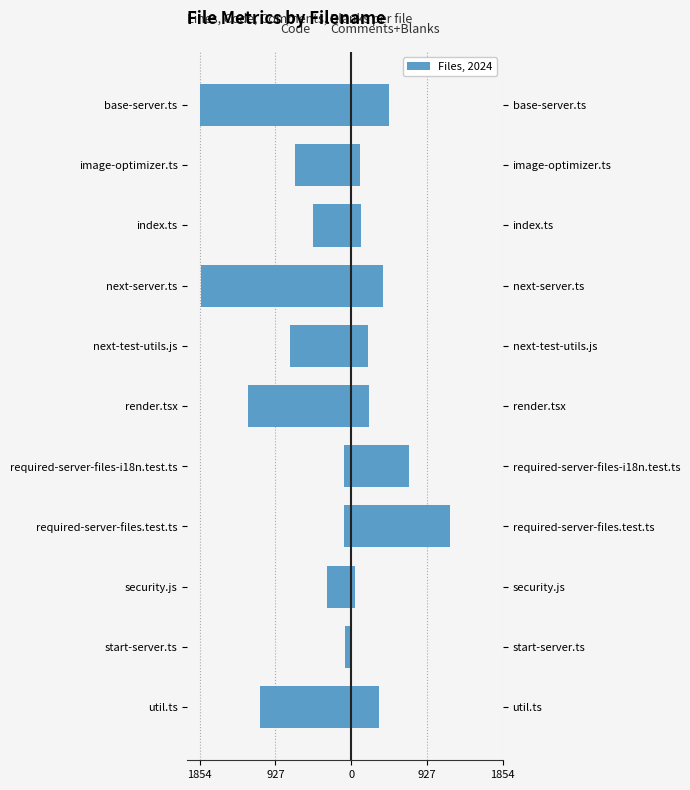

What is the average value of the Code (left) series?

-775